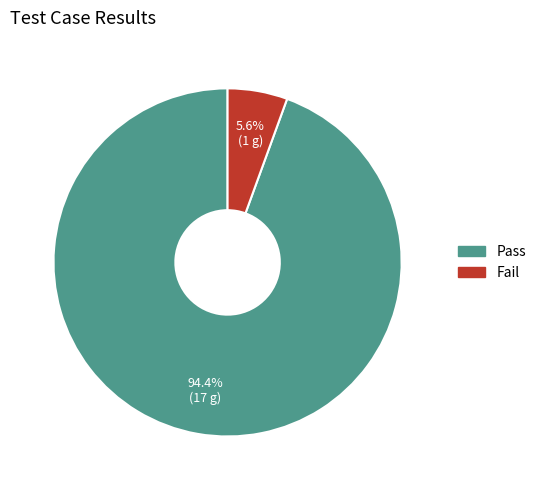

How much of the chart is everything except Fail?

94.4%